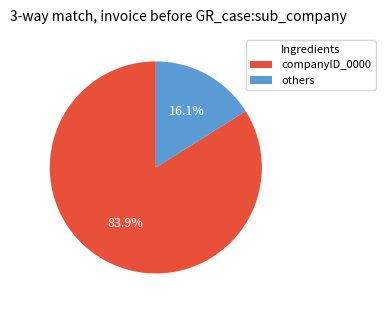

Is there any slice that represents more than half of the pie?

Yes